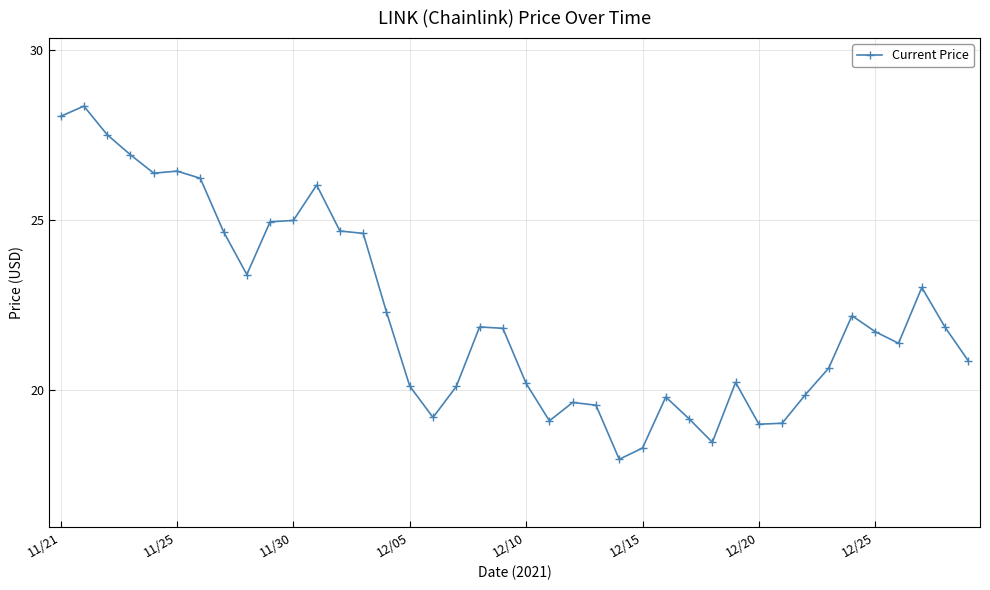

What is the value of the 2nd point from the left?

28.3